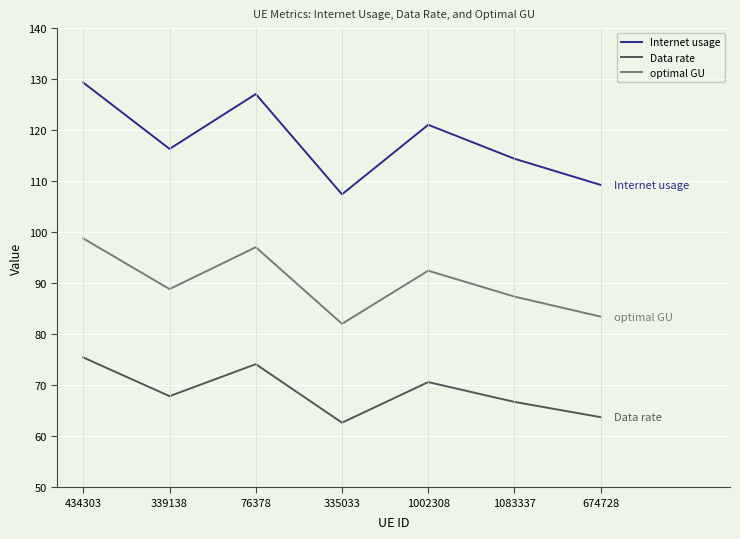

True or false: Data rate has a value of 21.1 at 335033.

False